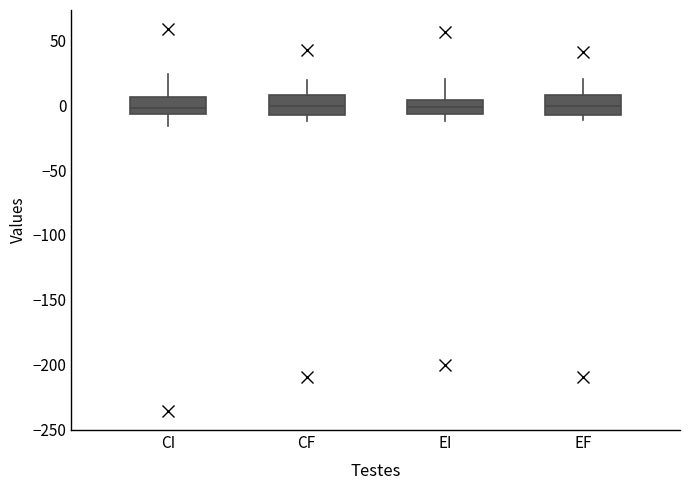

Reading left to right, read every box against the y-axis: the position of its median line, the range the box covers, and the ends of its whiskers. The values are not printed on the chart, so give them approximately, as read against the axis.

CI: median 0, box -5 to 5, whiskers -15 to 25
CF: median 0, box -5 to 10, whiskers -10 to 20
EI: median 0, box -5 to 5, whiskers -10 to 20
EF: median 0, box -5 to 10, whiskers -10 to 20